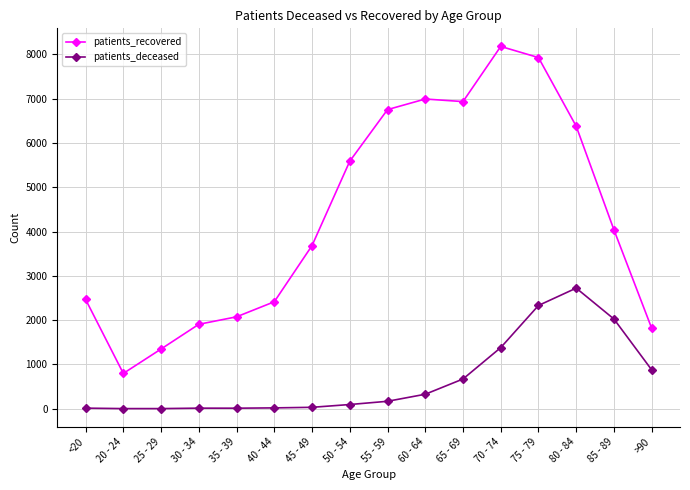

What is the difference between the maximum and second lowest values in the patients_recovered series?

6831